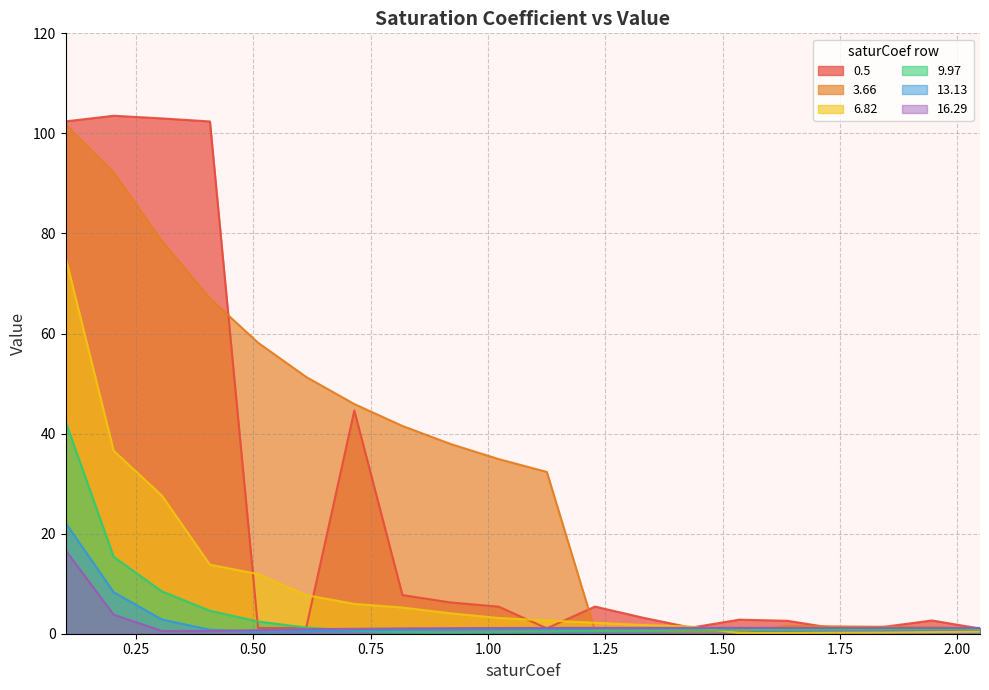

How many lines are shown in the chart?

6